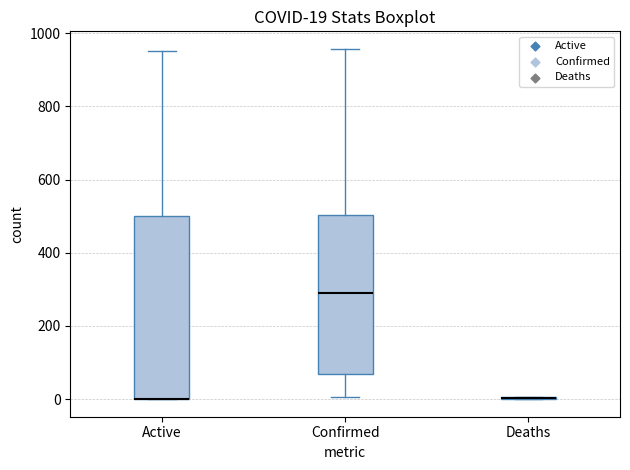

Comparing the boxes themselves (not the whiskers), which one is the tallest?

Active